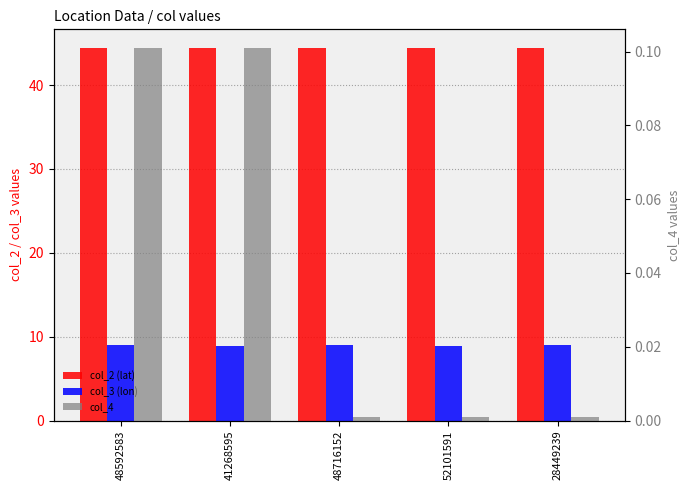

The value of col_2 (lat) at 52101591 is 44.4. True or false?

True